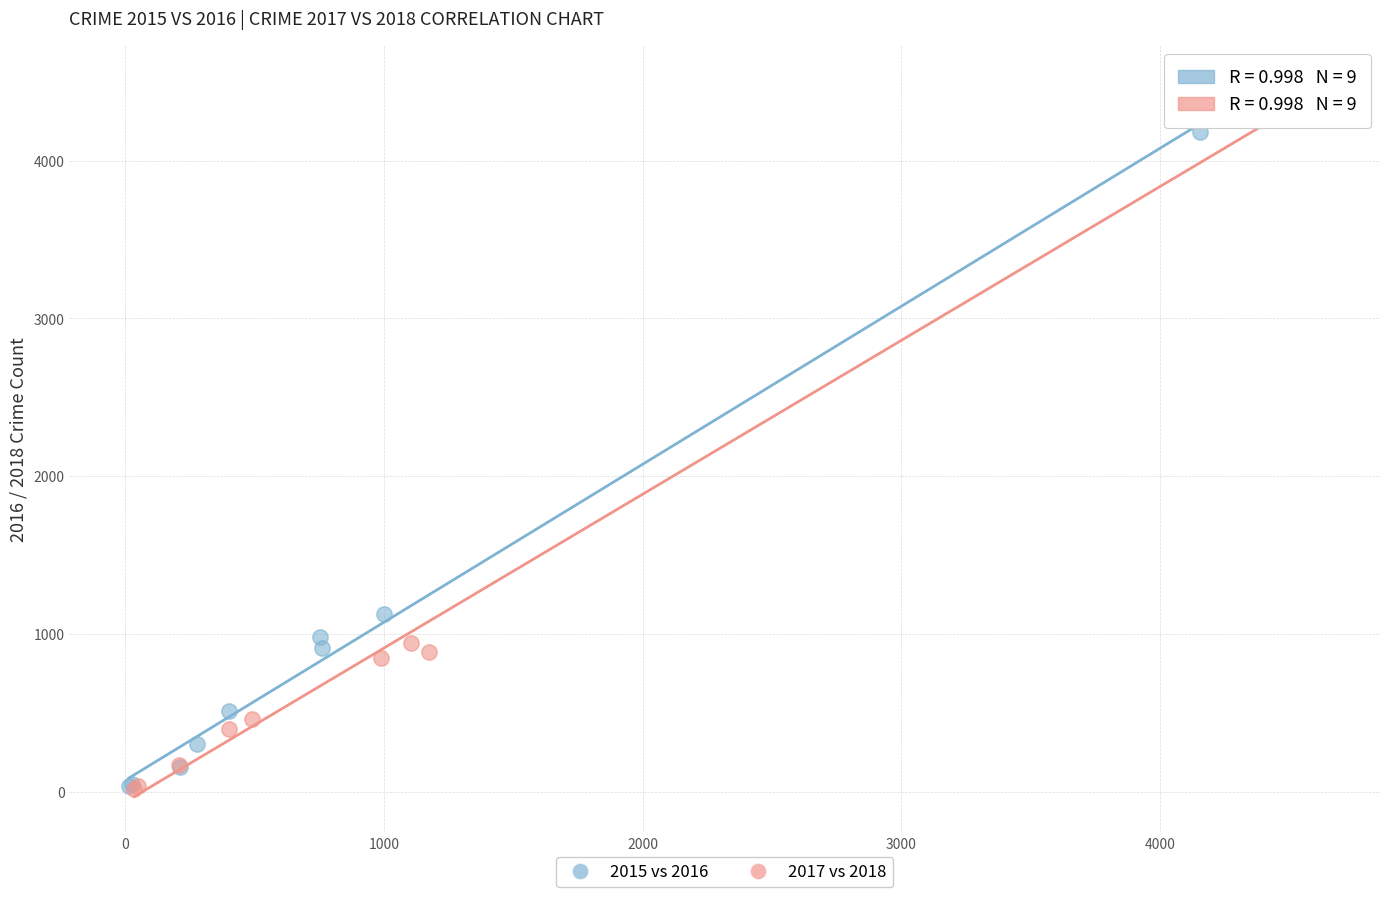

Which series has the largest Y range (max minus min)?

2017 vs 2018